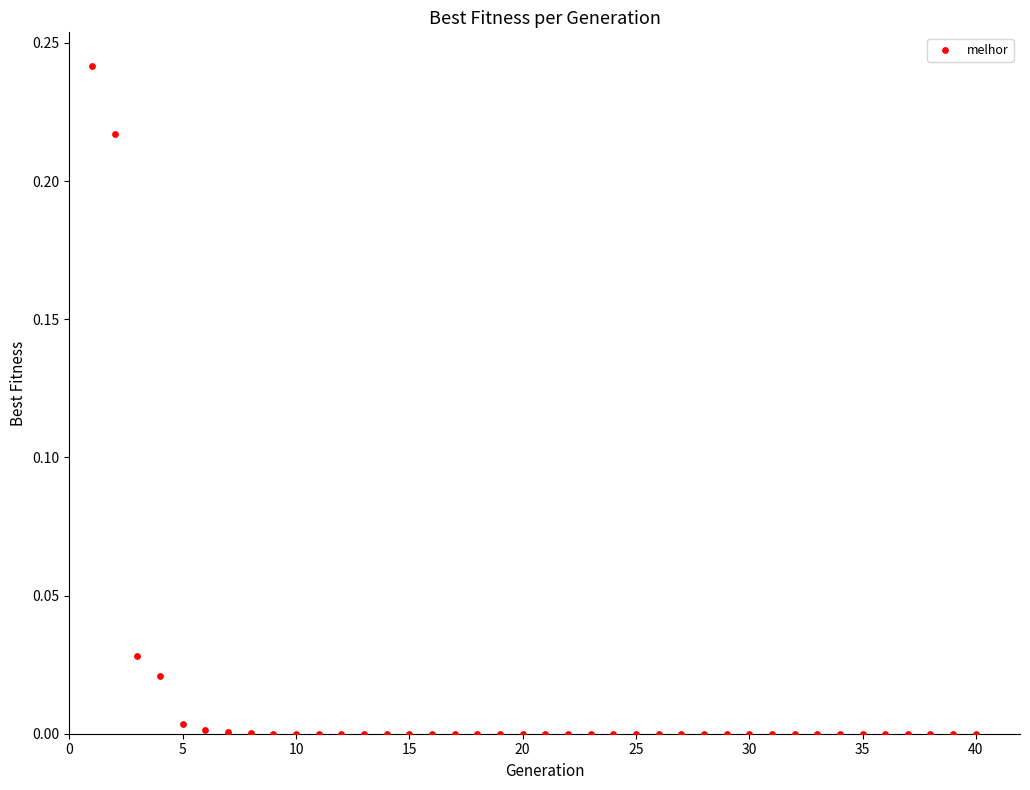

What is the range of X values (max minus min)?

39.0